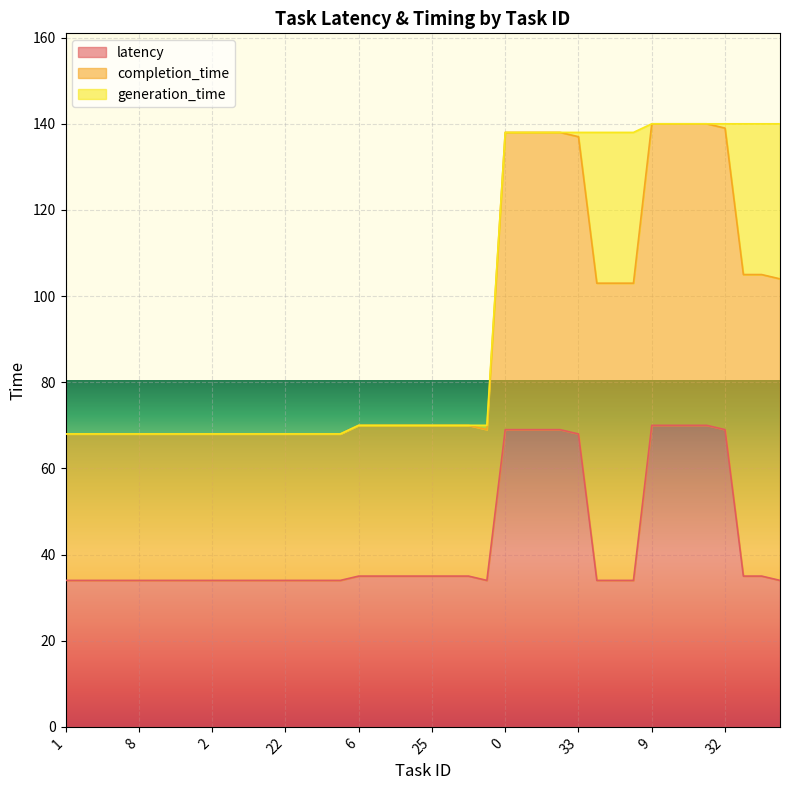

Between 1 and 7, which series saw the biggest shift?

latency